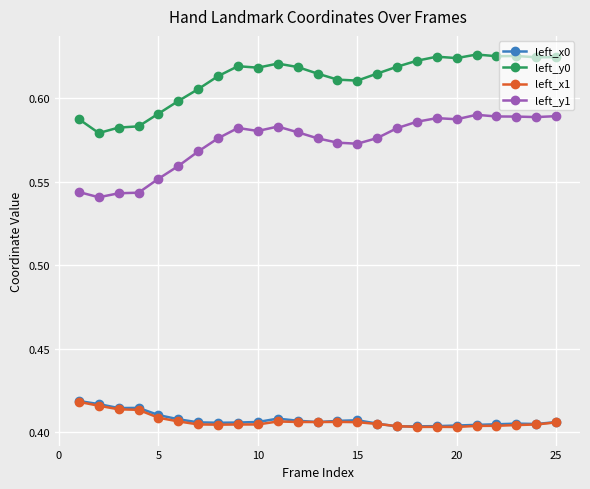

Which series has the largest total across all categories?

left_y0